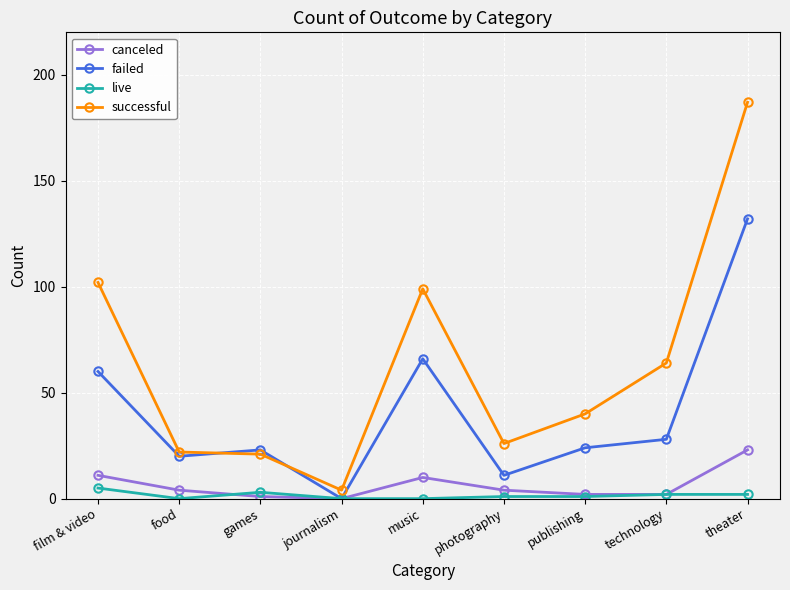

What is the label of the 4th point from the right?

photography